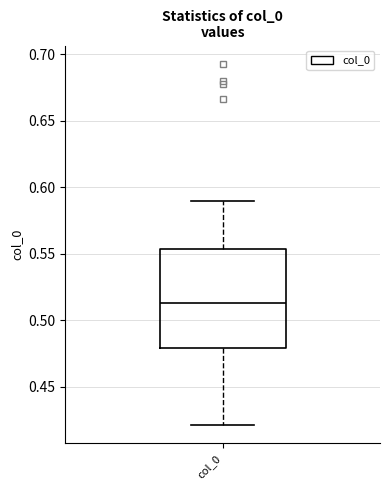

Transcribe this box plot: give where the median line is, the range the box spans, and where the two whiskers end, as read against the y-axis. The values are not printed on the chart, so give them approximately, as read against the axis.

median 0.515, box 0.480 to 0.555, whiskers 0.420 to 0.590